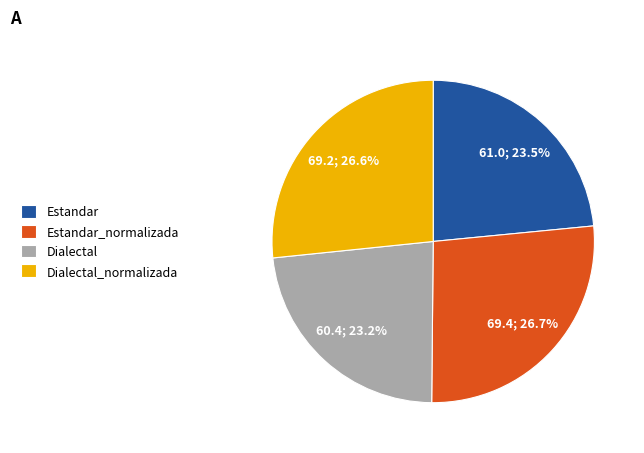

Between Estandar_normalizada and Dialectal, which is larger?

Estandar_normalizada